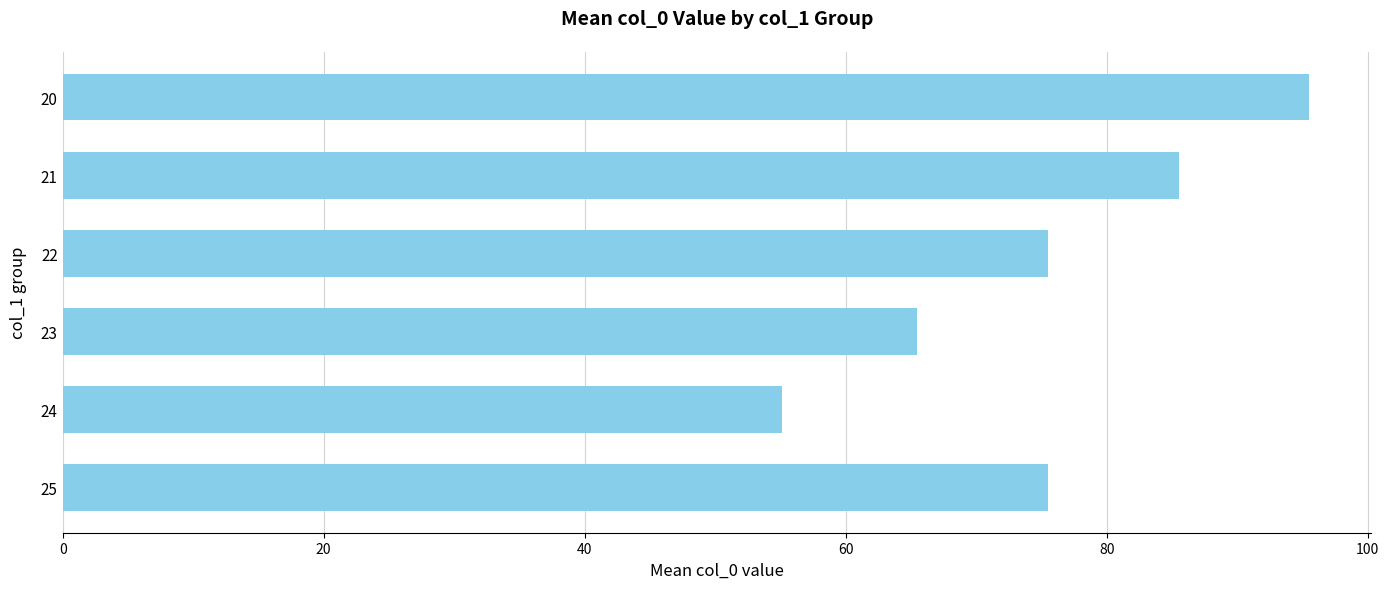

Reading top to bottom, transcribe all the data shown in this chart.

95.5	85.5	75.5	65.5	55.1	75.5